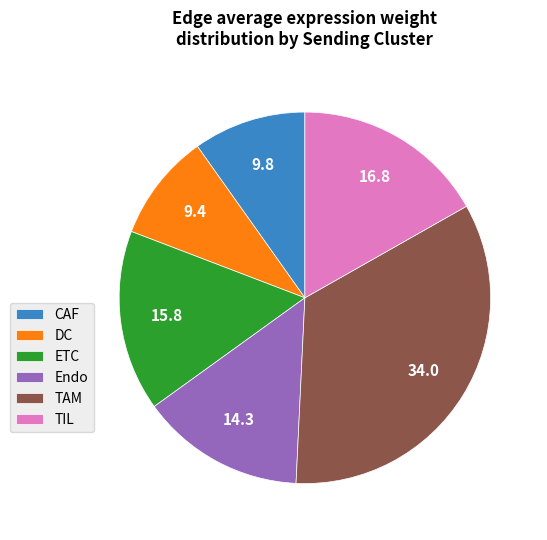

Is there a majority slice in this chart?

No